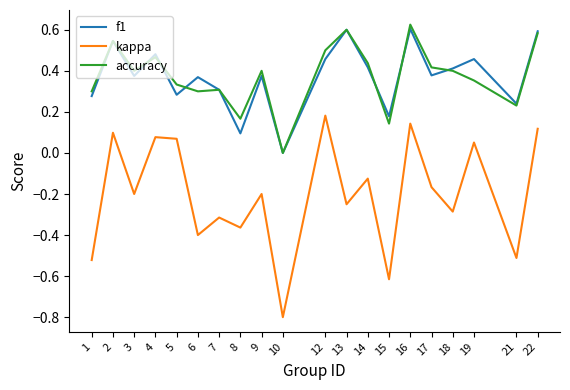

Between 5 and 10, which series saw the biggest shift?

kappa